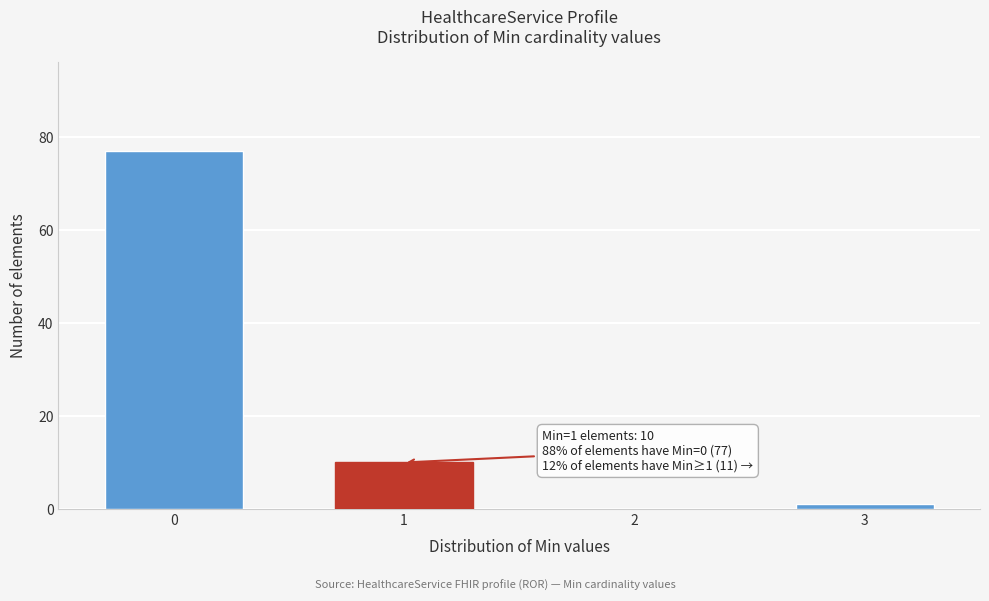

Reading left to right, transcribe all the data shown in this chart.

0=77	1=10	2=0	3=1